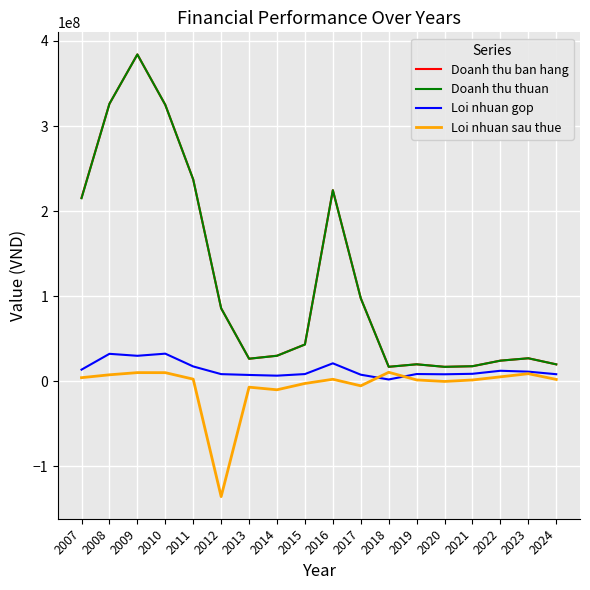

At which category is the sum across all series the highest?

2009